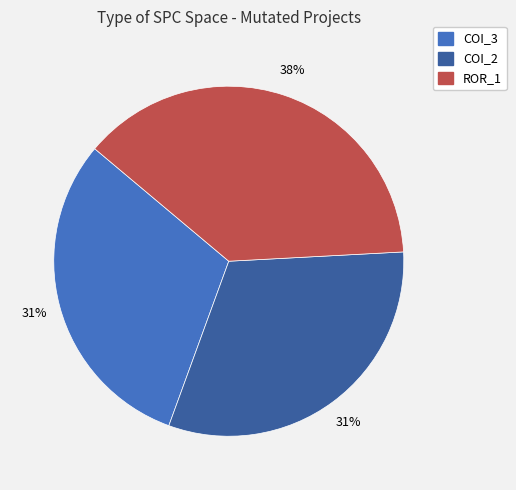

How many segments does this pie chart have?

3